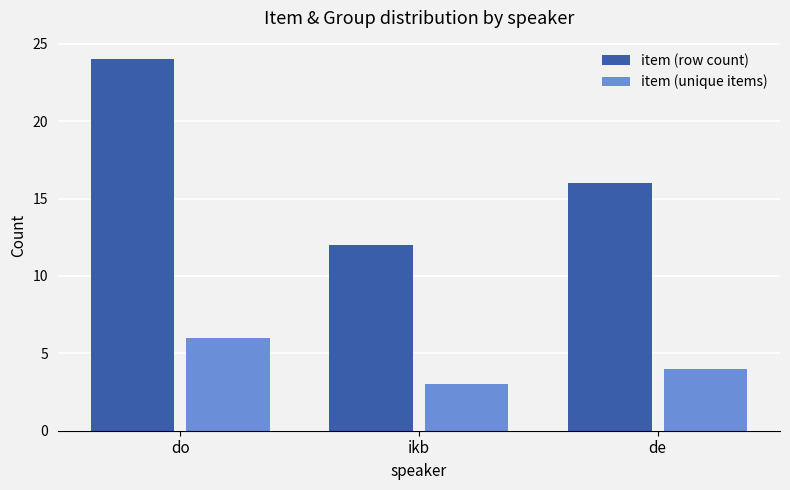

Does the chart contain stacked bars?

No